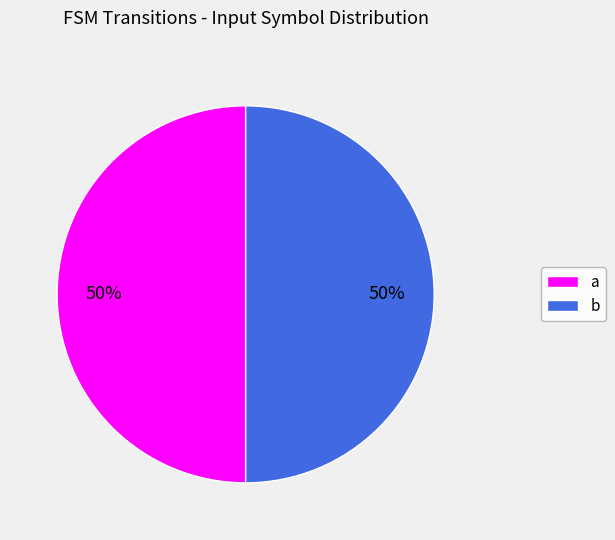

True or false: b accounts for 61% of the total.

False